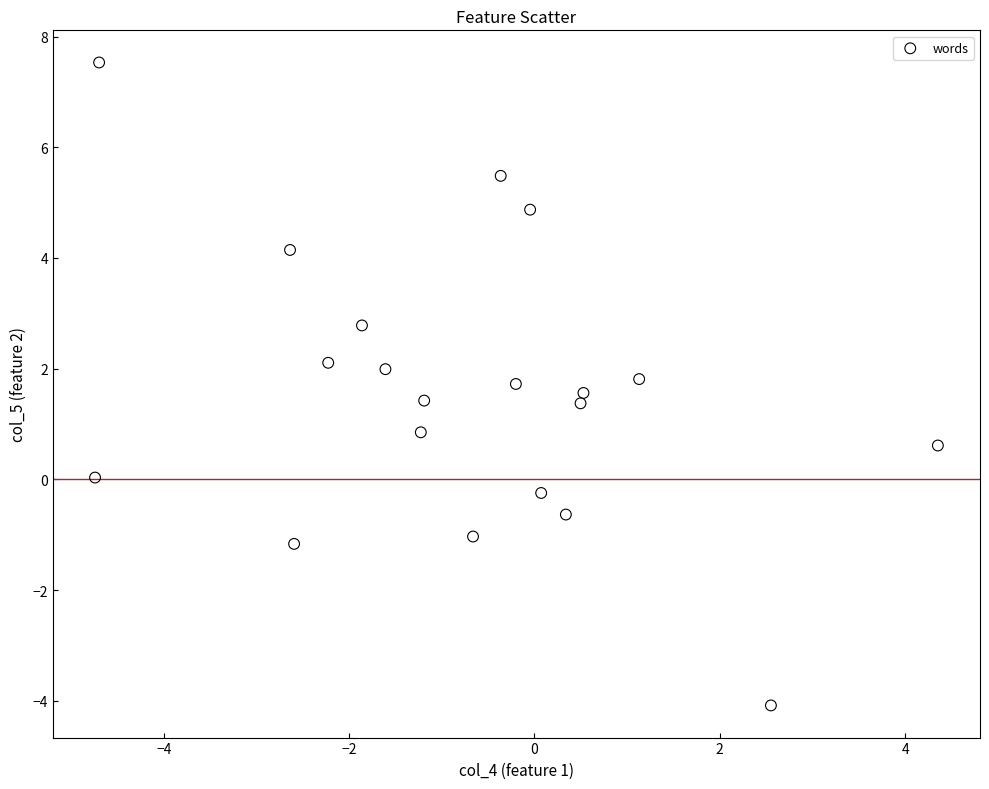

What Y value in the scatter plot is closest to 1?

0.8